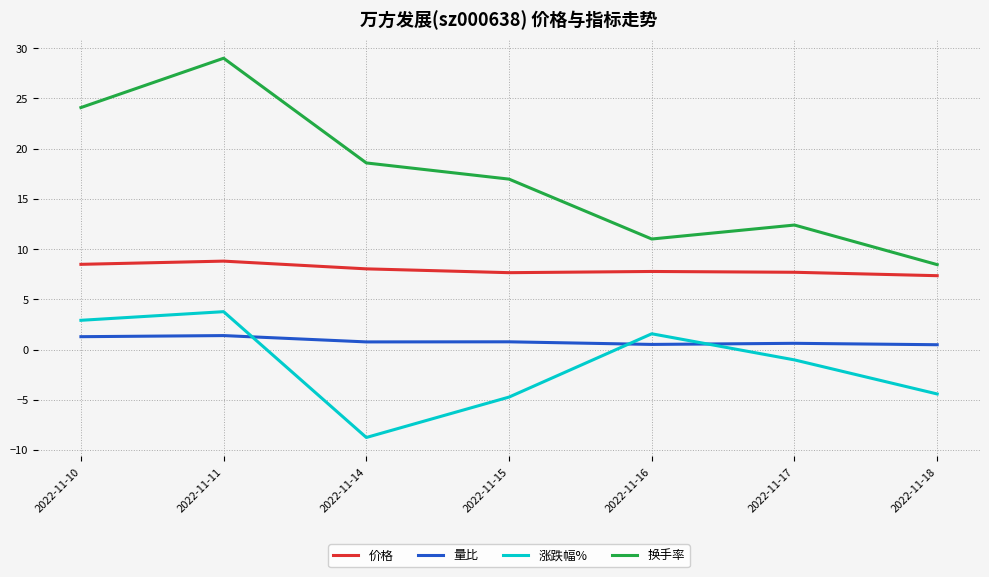

Count the number of data series in this chart.

4